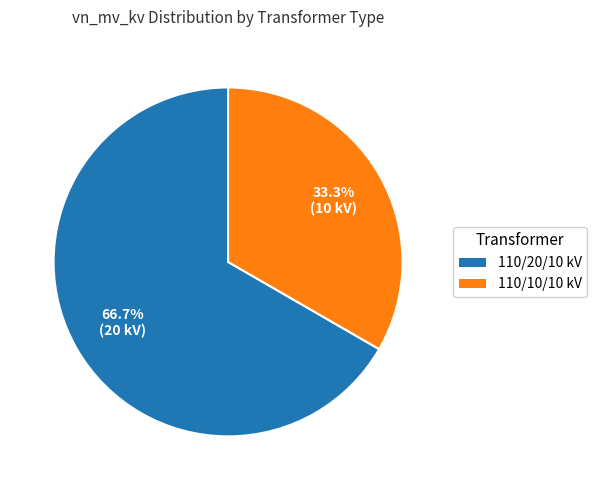

To the nearest percent, what is the difference between the largest and smallest slice percentages?

33%